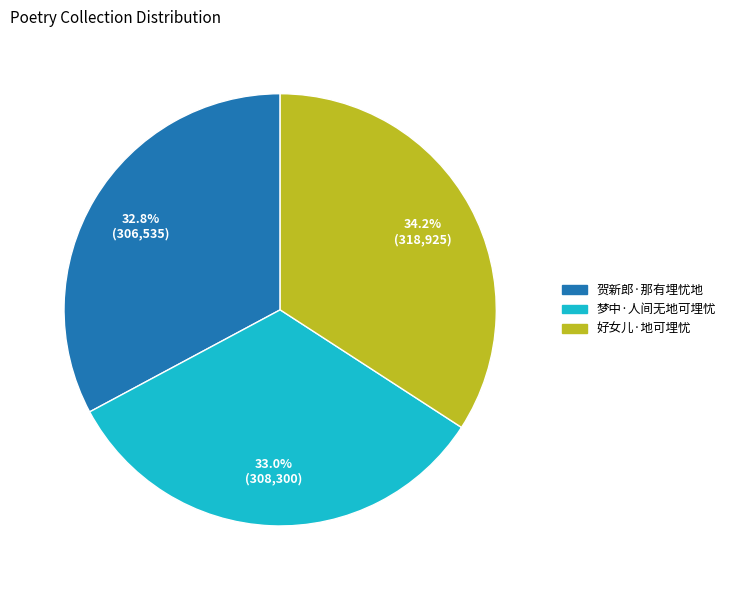

To the nearest percent, what is the average slice percentage?

33%